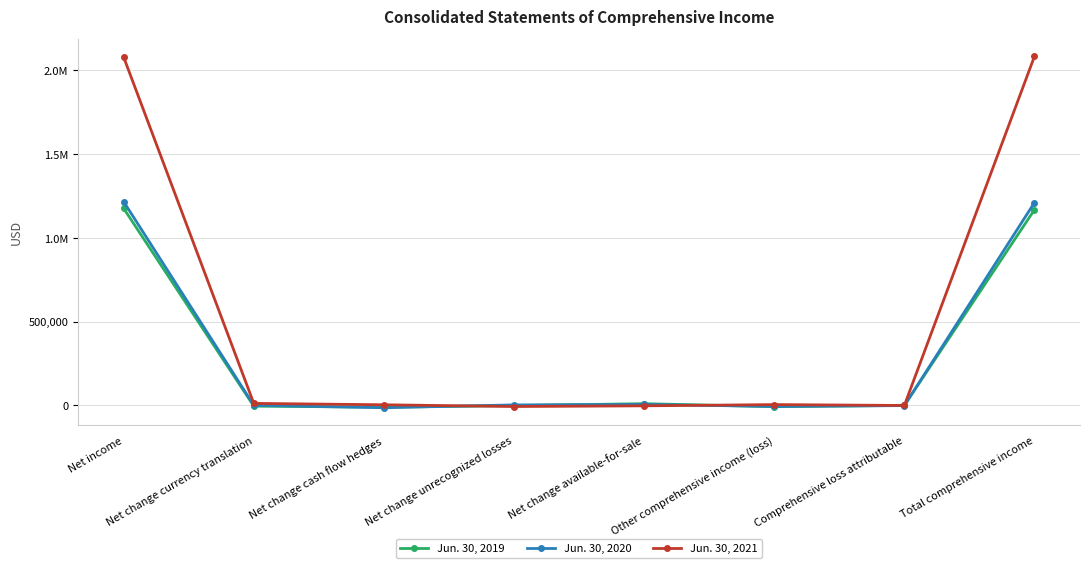

What are all the series names shown in the legend?

Jun. 30, 2019, Jun. 30, 2020, Jun. 30, 2021